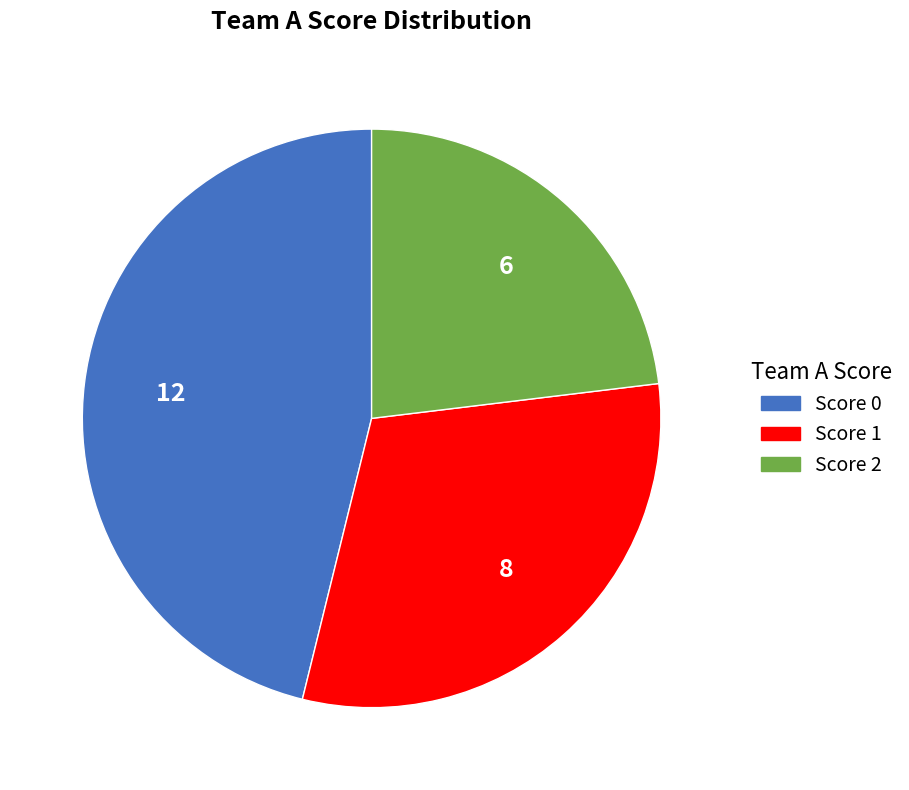

Does any single category account for the majority?

No